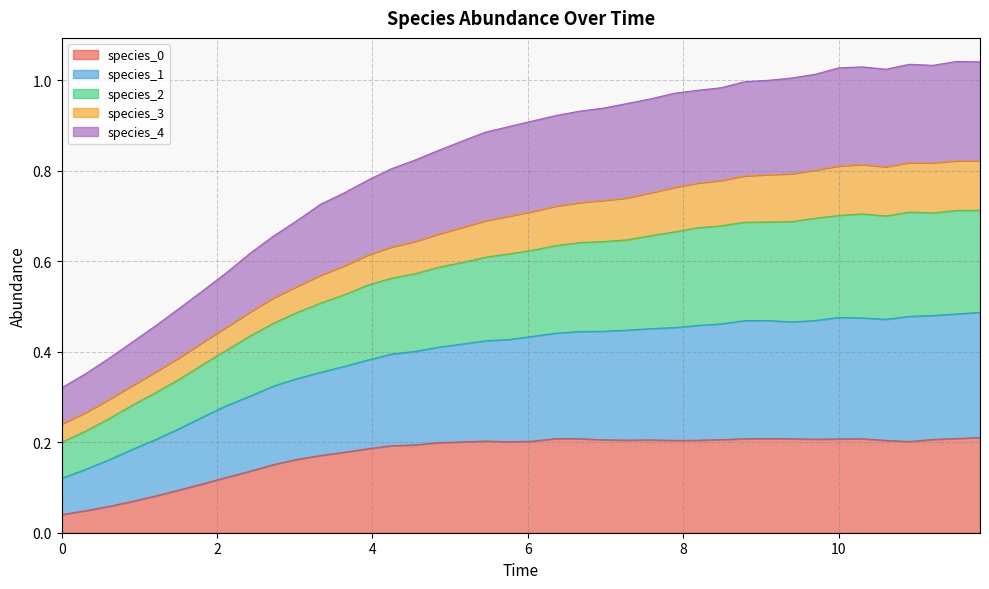

What is the greatest value displayed?

1.0